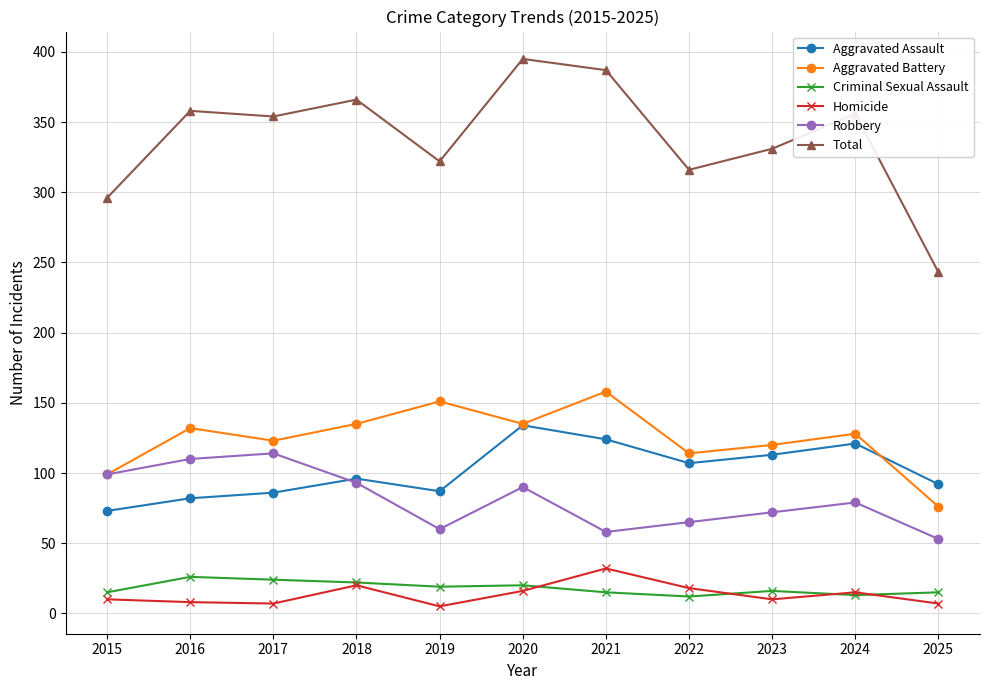

The Total series shows 243 at 2025. True or false?

True